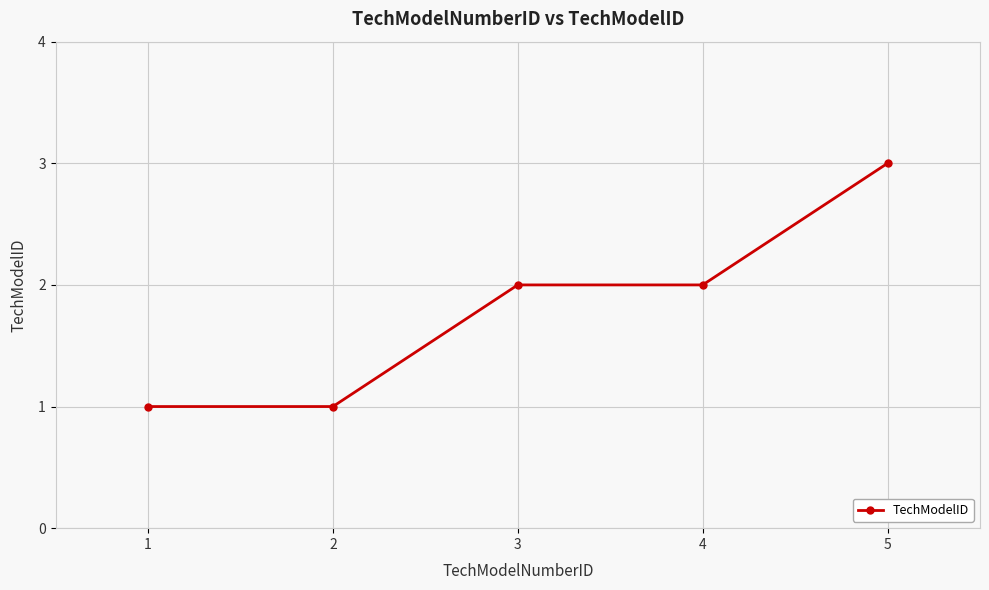

The chart shows a value of 2 at 3. True or false?

True